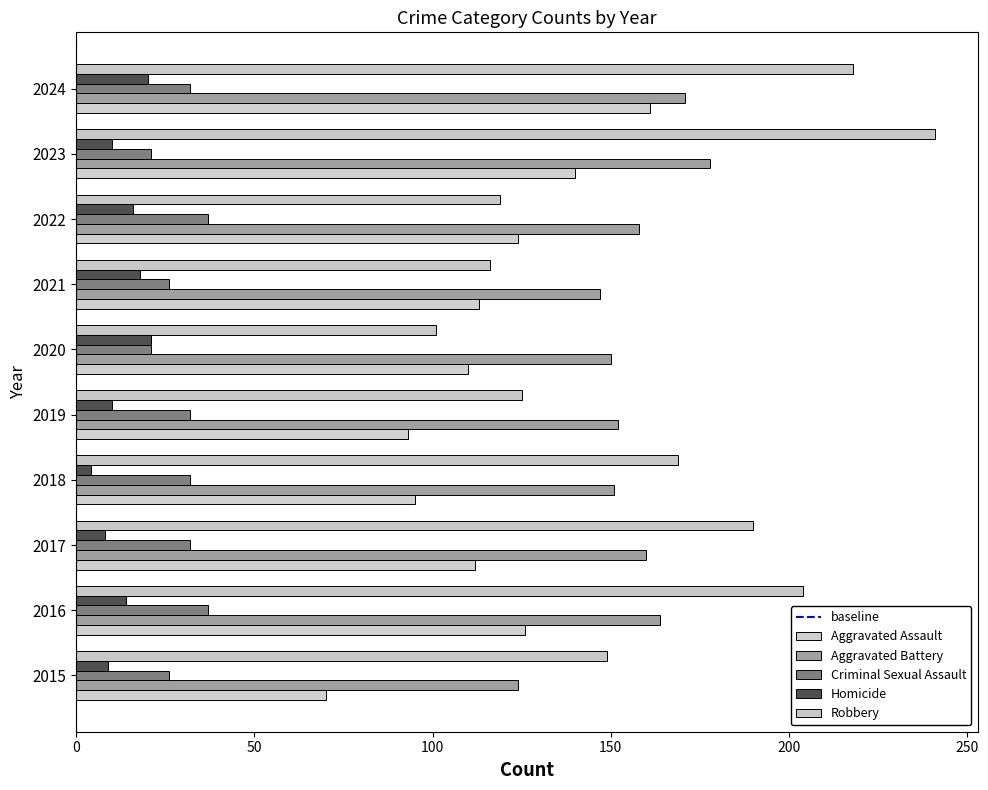

How many values in the Criminal Sexual Assault series are below 32?

4